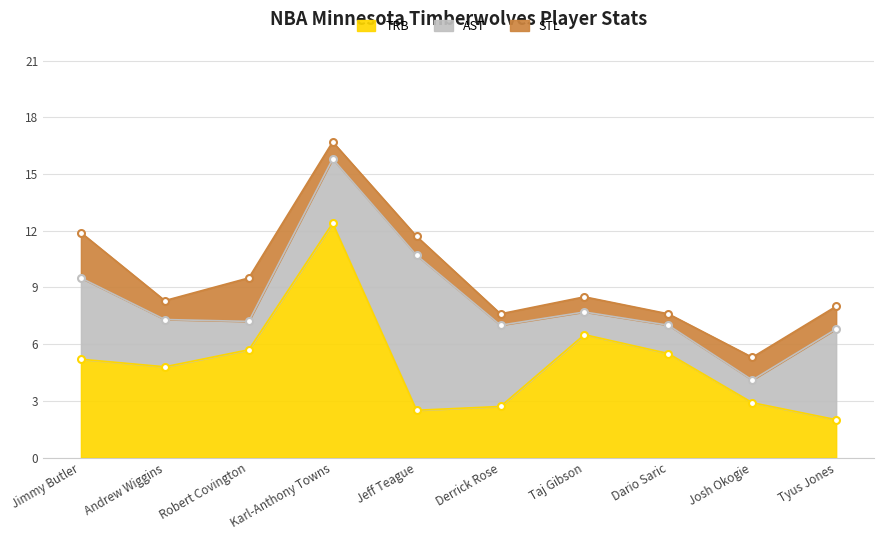

What is the minimum value shown in the chart?

0.6